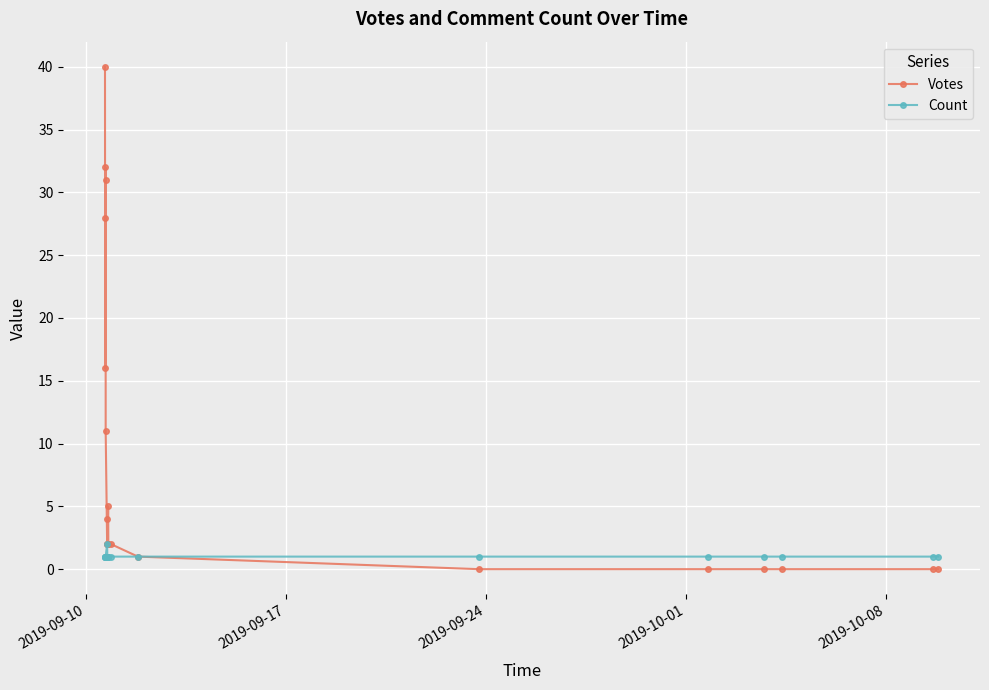

What is the difference between the maximum and minimum values in the Count series?

1